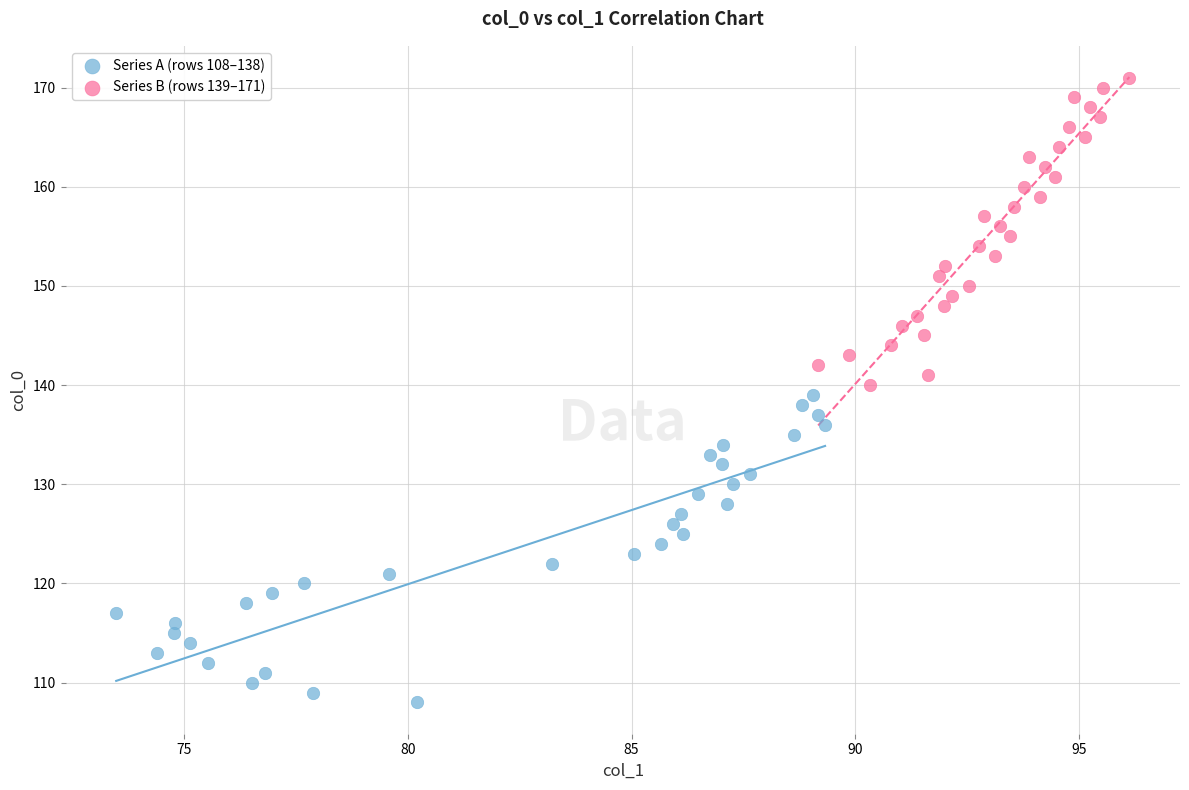

Which series contains the highest Y value?

Series B (rows 139–171)